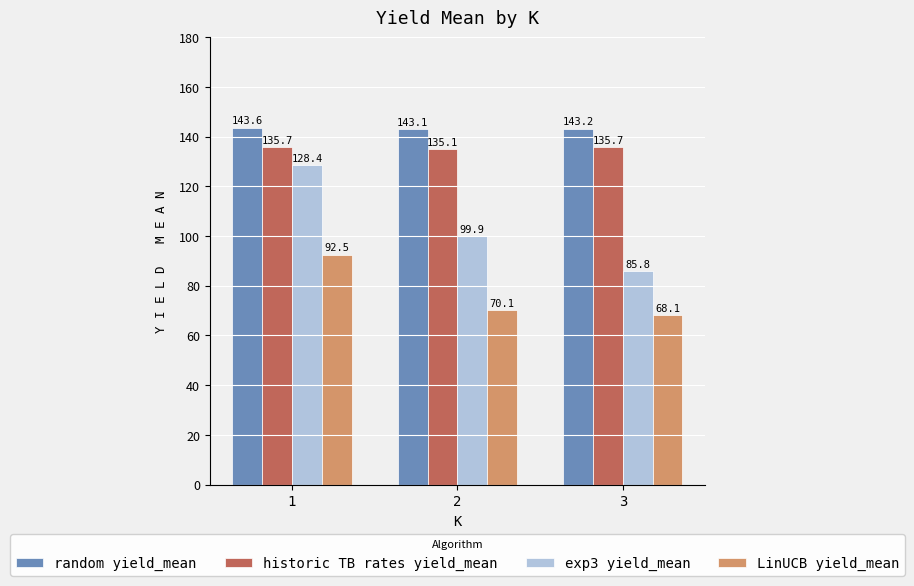

What is the value of the historic TB rates yield_mean bar at the 2nd from the left?

135.1